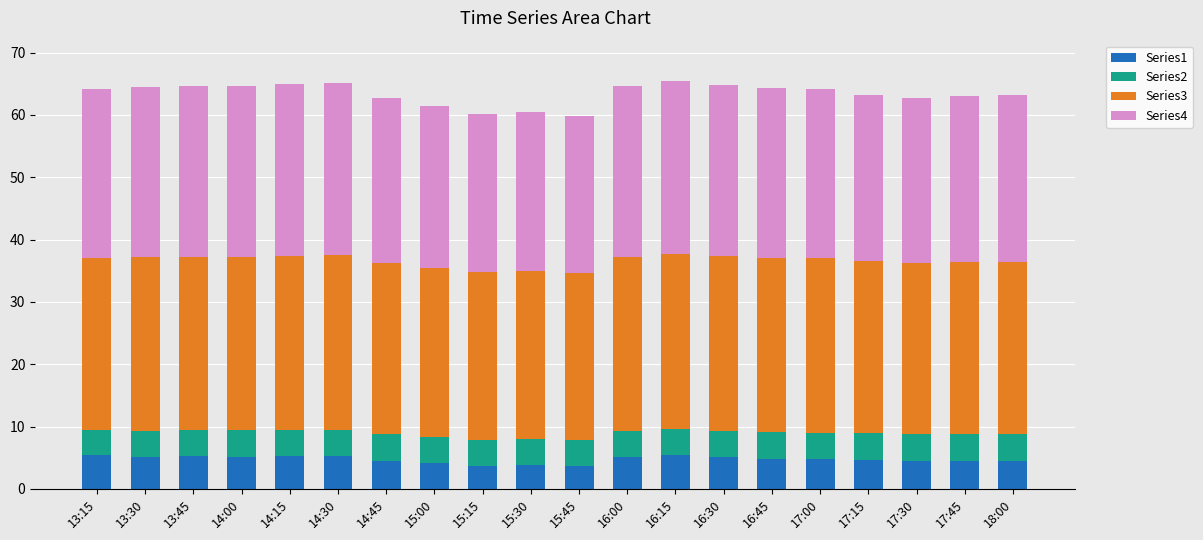

Are the bars horizontal?

No